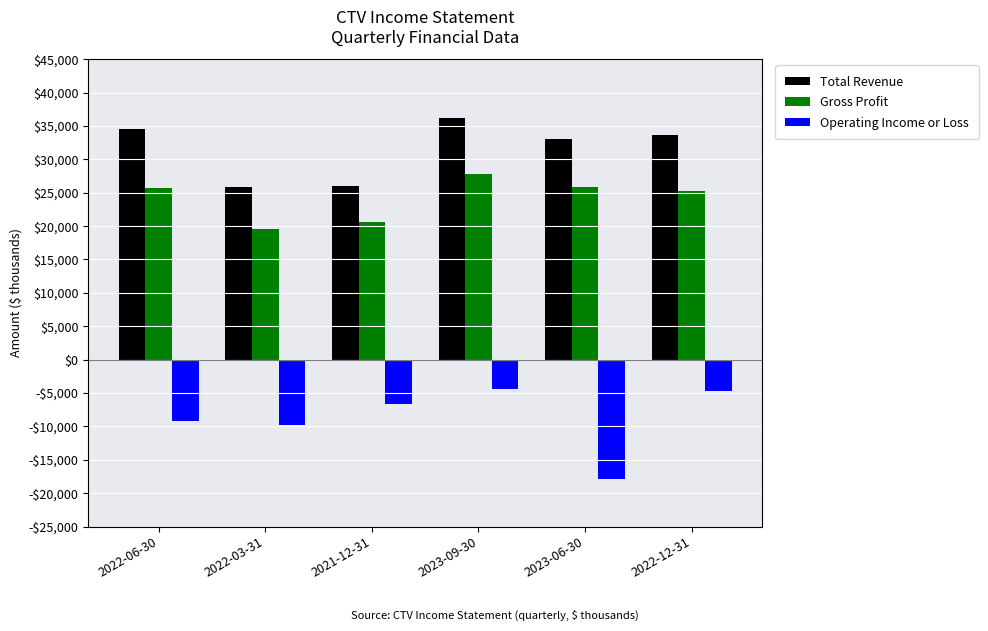

Are the bars grouped side by side (vs. stacked)?

Yes